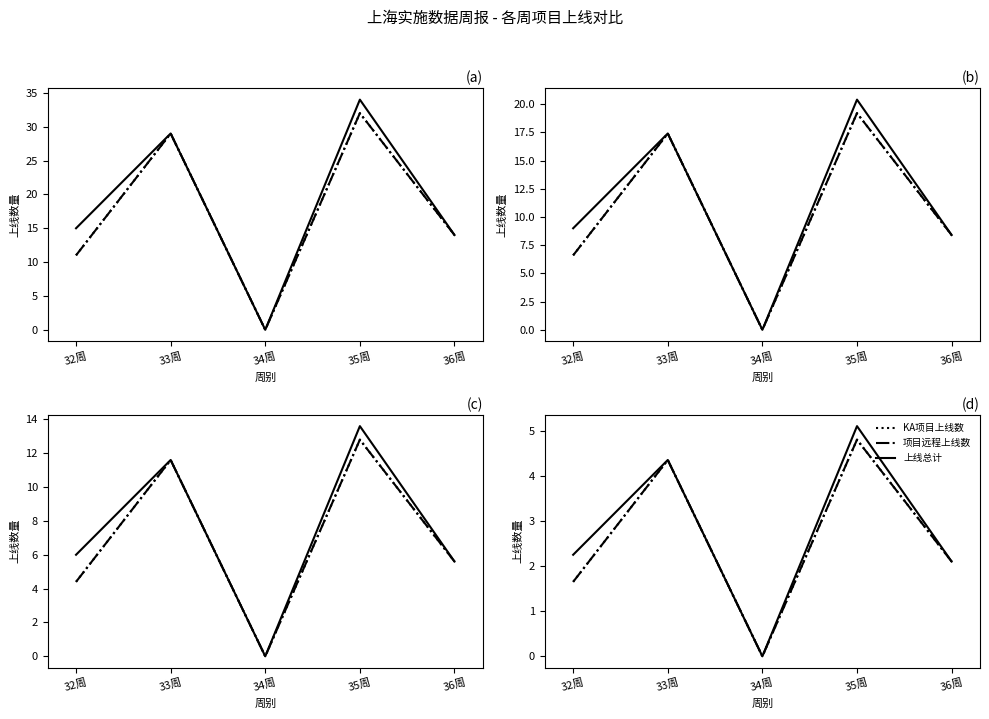

What position from the left is 34周?

3